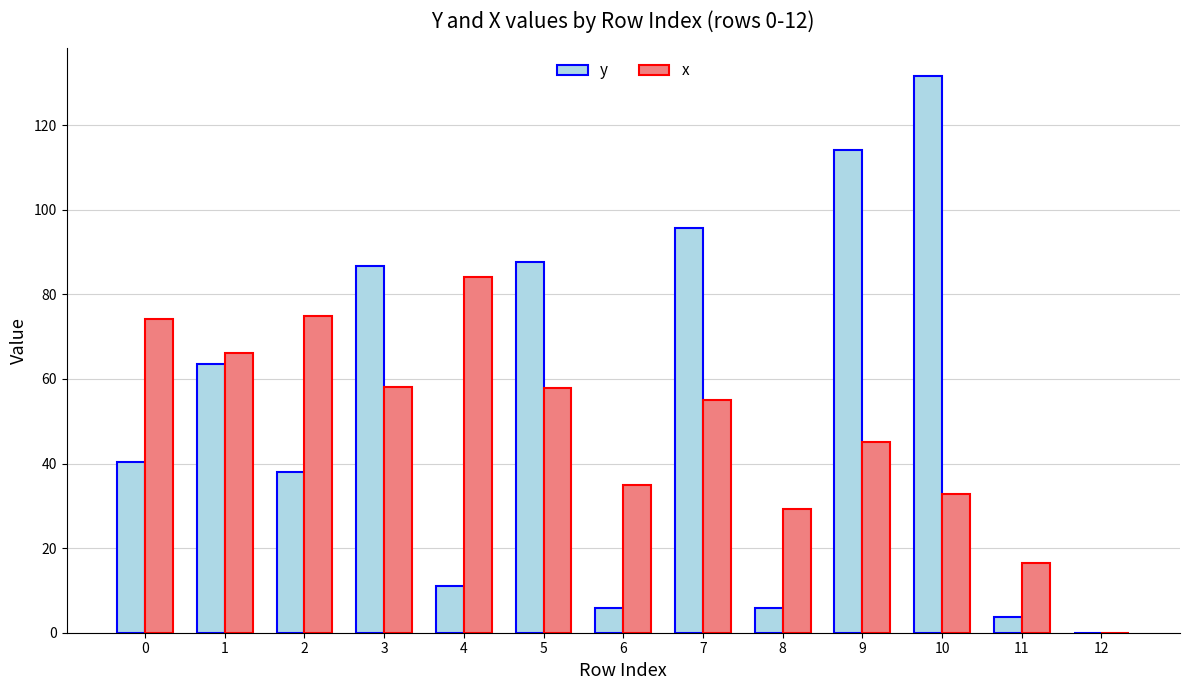

Where is y nearest to the value 65?

1